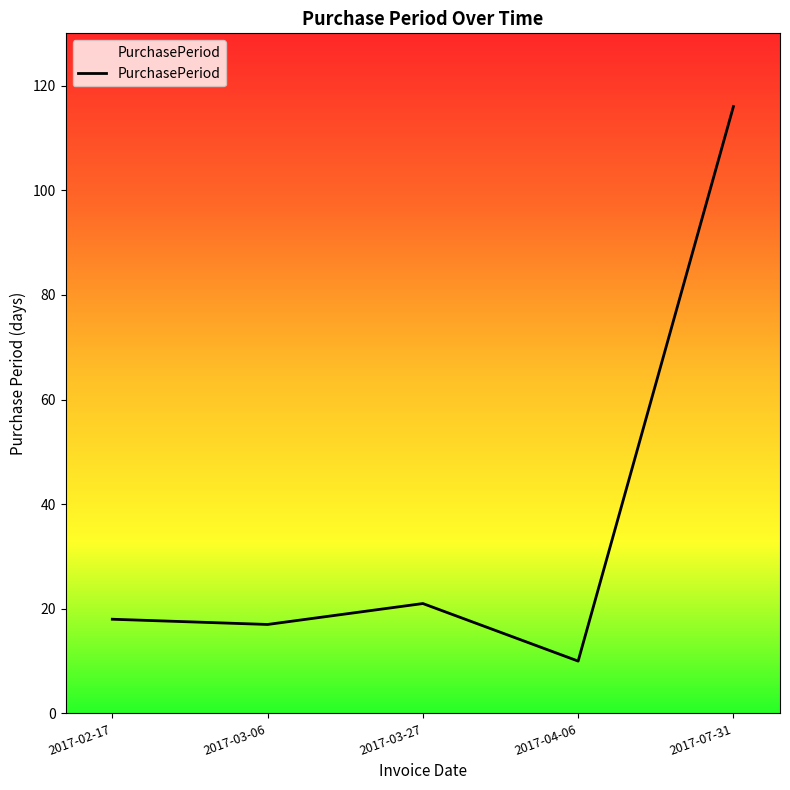

At which label is the value closest to 63?

2017-03-27